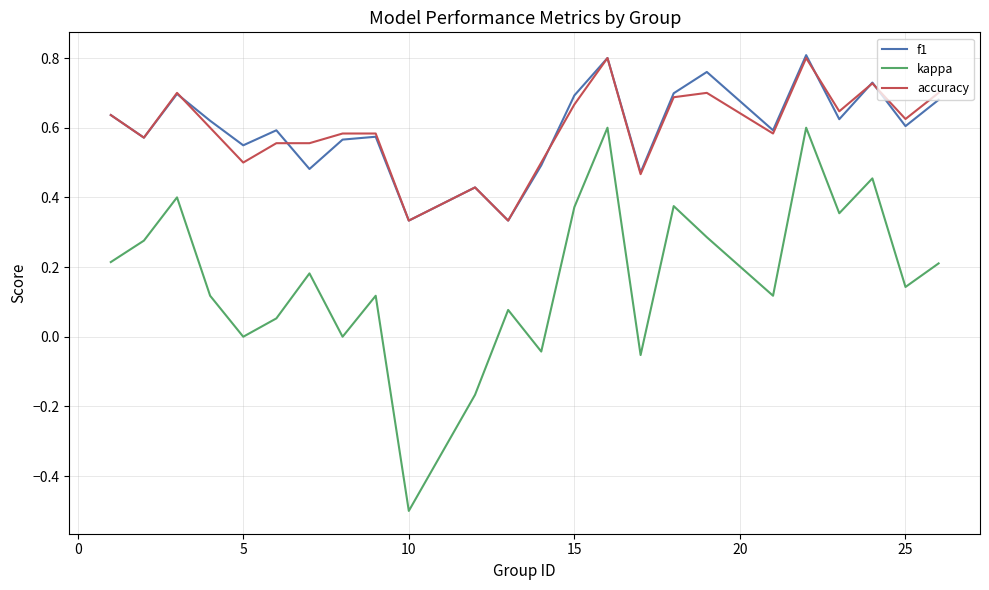

True or false: kappa and accuracy intersect in this chart.

False